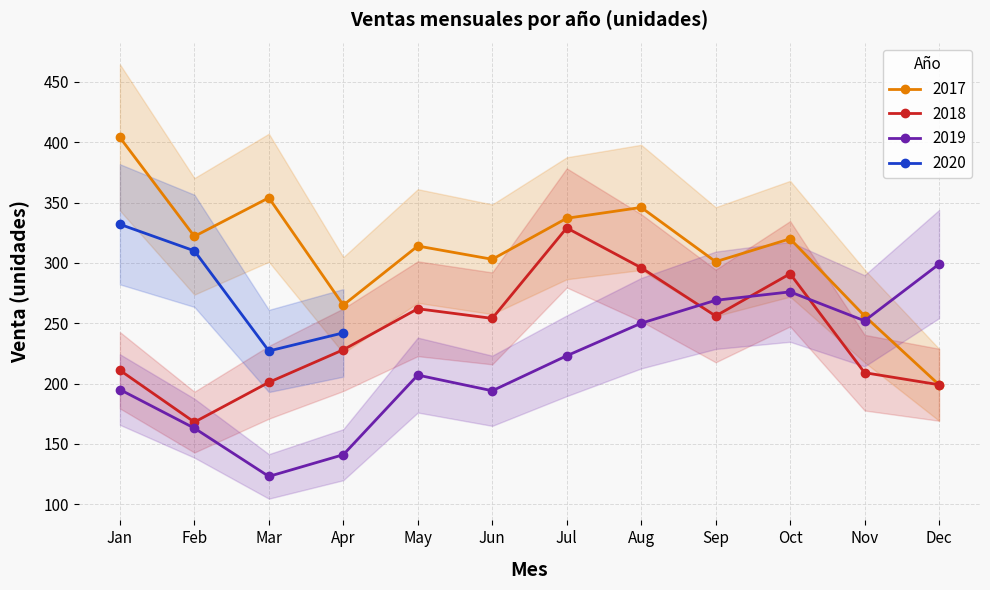

The 2018 series shows 334 at Mar. True or false?

False